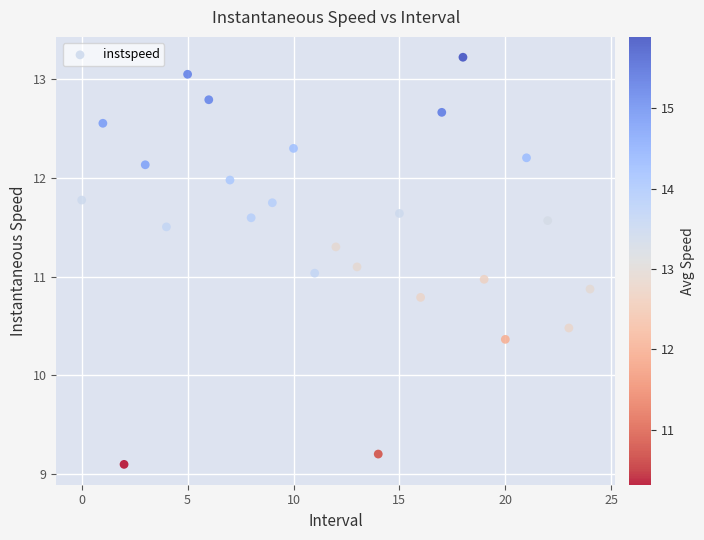

What is the range of Y values (max minus min)?

4.1